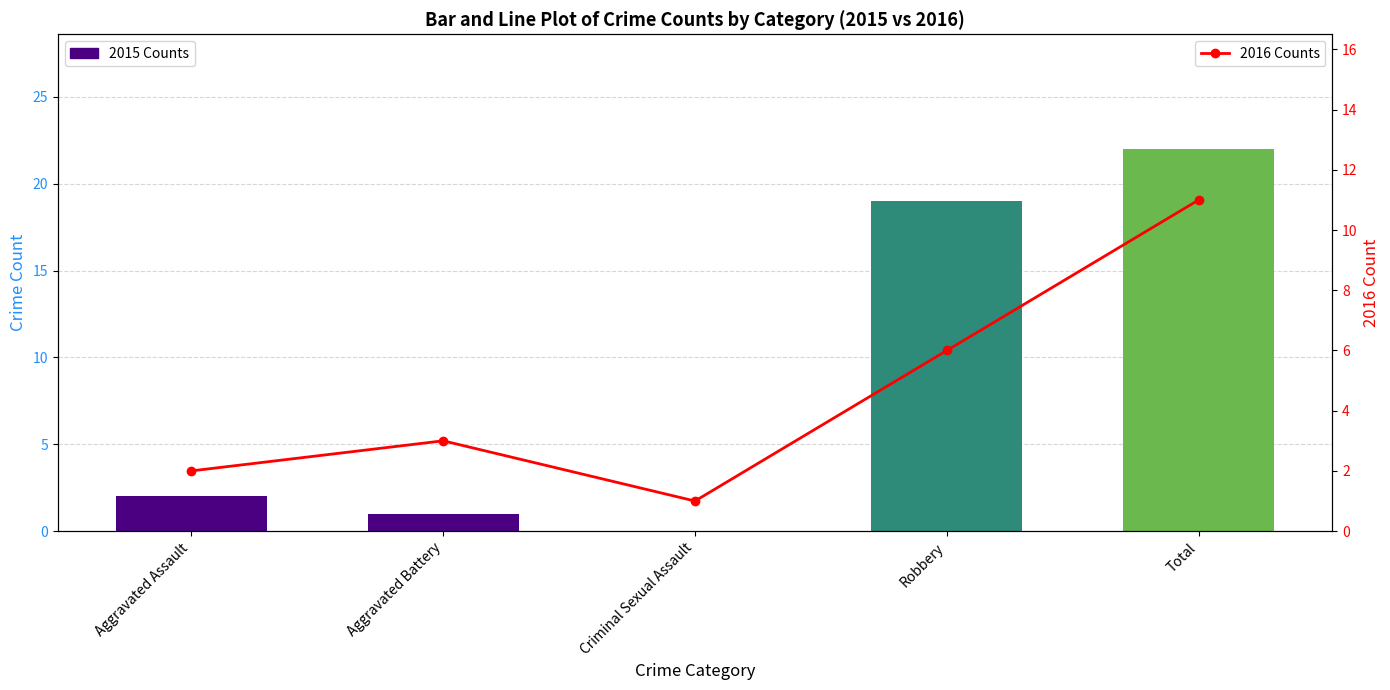

Between Robbery and Aggravated Assault, which is larger?

Robbery